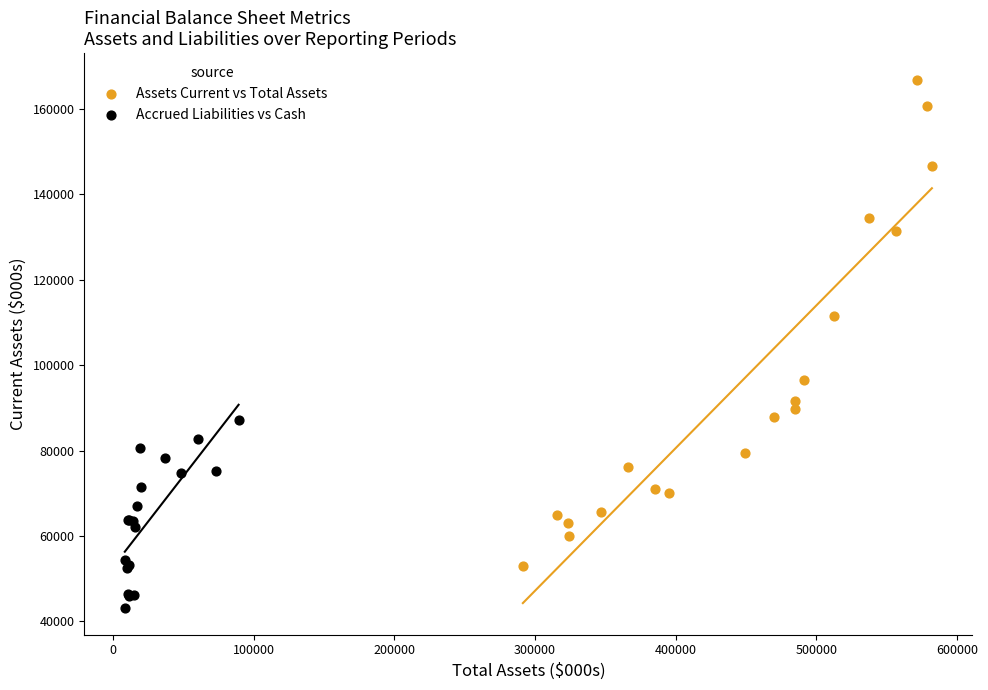

Which series reaches the maximum Y coordinate?

Assets Current vs Total Assets